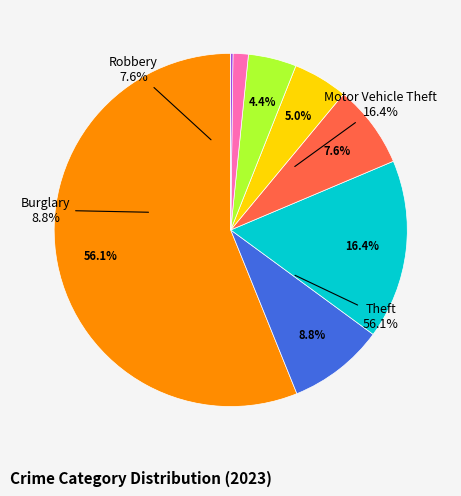

What is the smallest slice in the pie chart?

Homicide